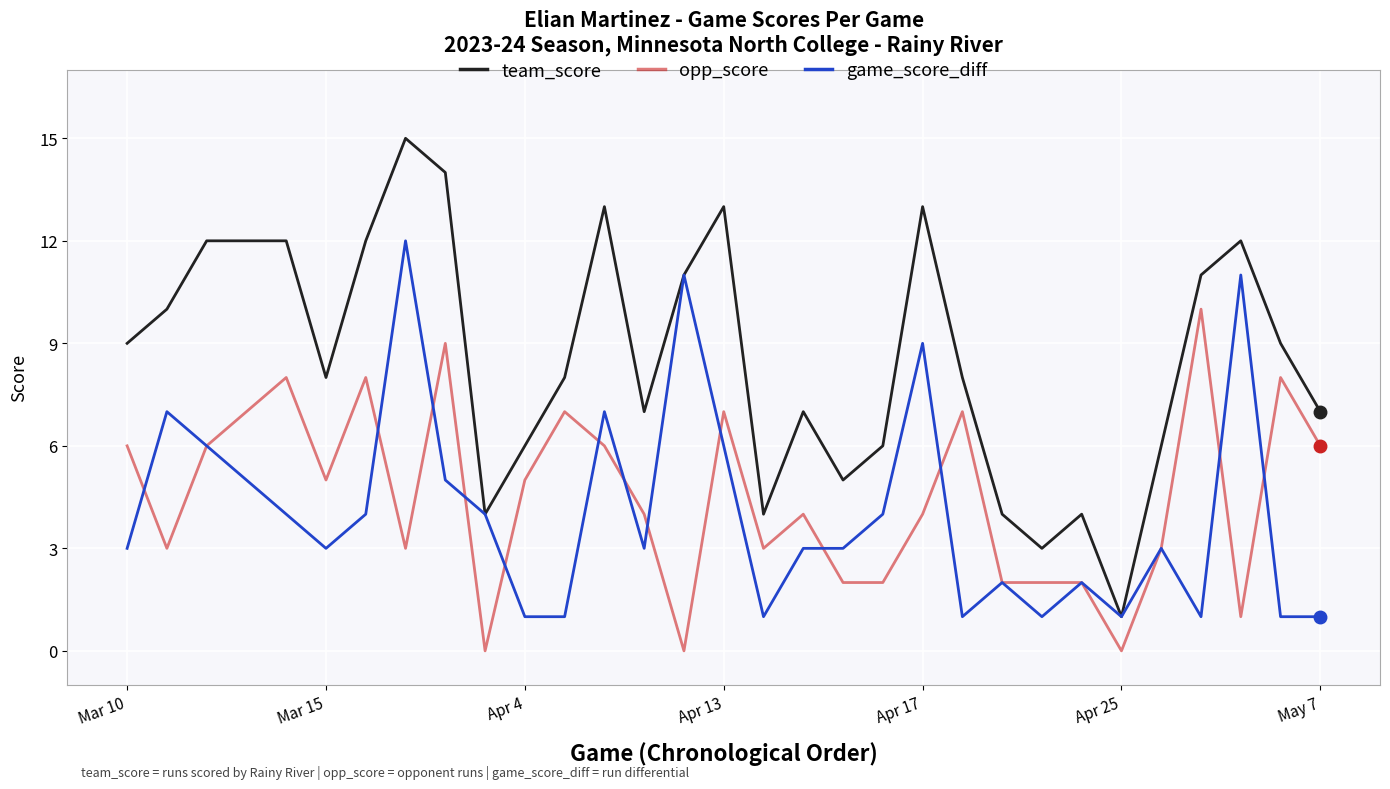

List the series in order of their peak value, lowest first.

opp_score, game_score_diff, team_score